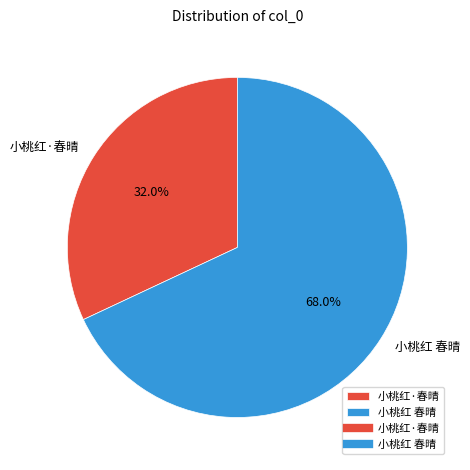

What is the ratio of the value at 小桃红·春晴 to the value at 小桃红 春晴?

0.5